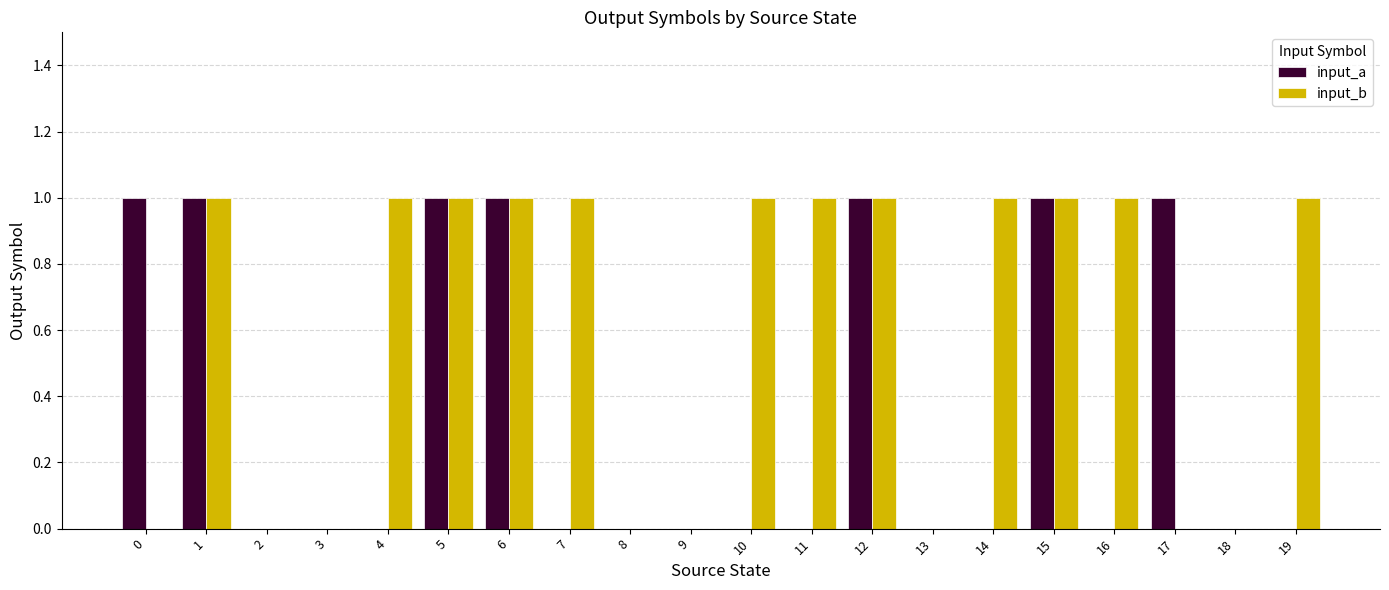

Which series changed the most between 2 and 14?

input_b